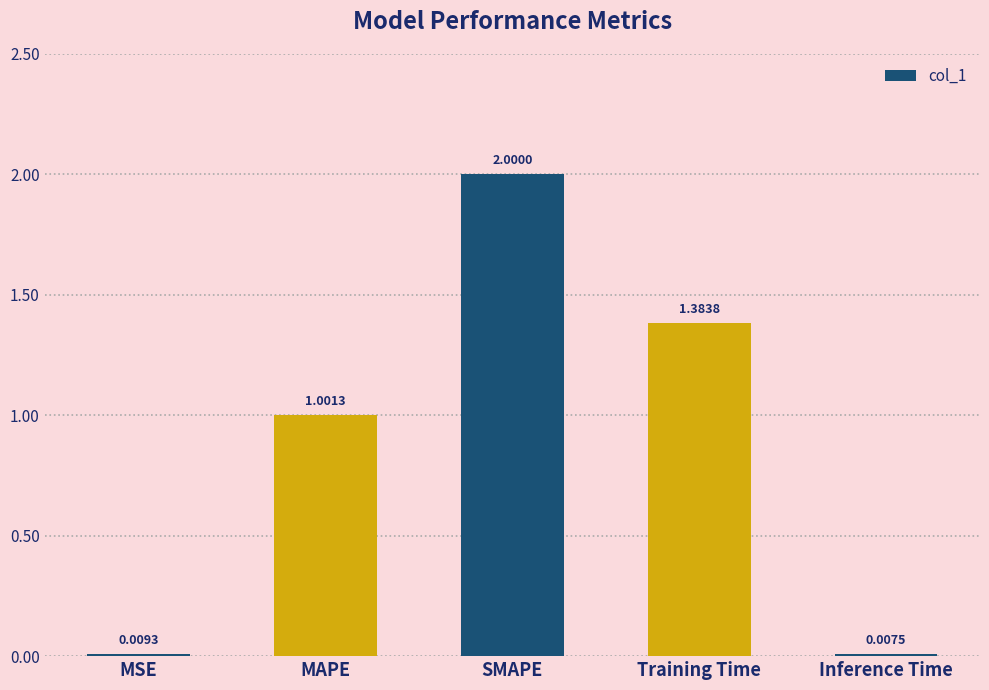

What is the sum of the values at Inference Time and MAPE?

1.0